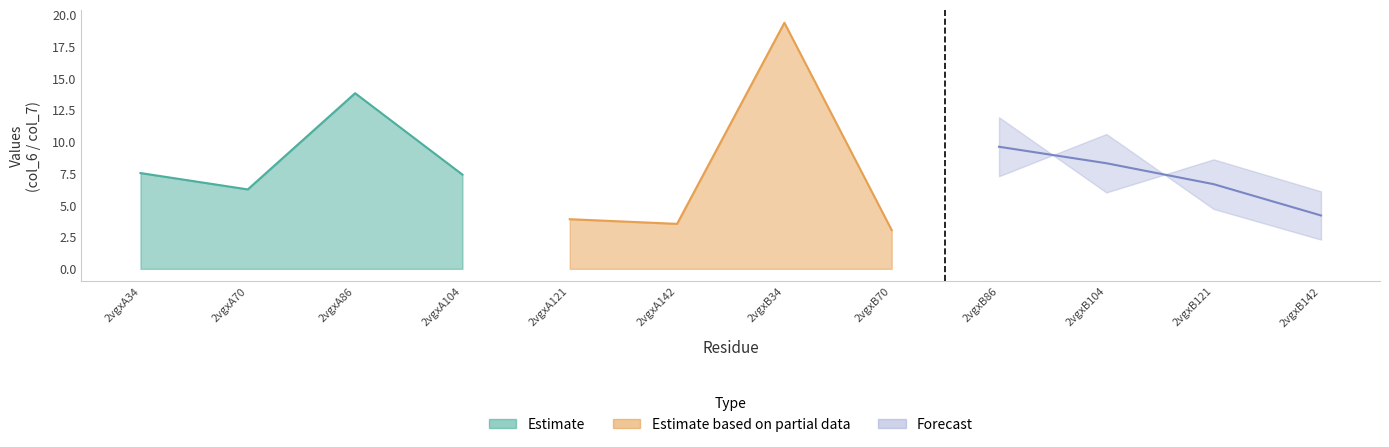

How many values in the col_6 series are below 7?

6